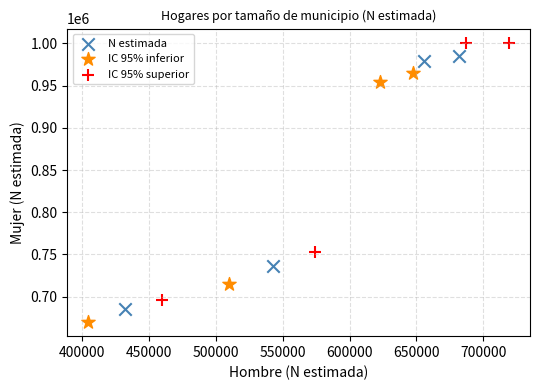

Which series has the largest Y range (max minus min)?

IC 95% superior